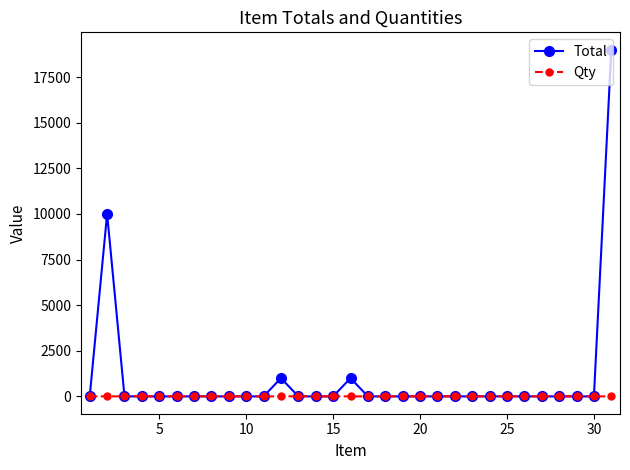

How many intersections are there between Total and Qty?

7